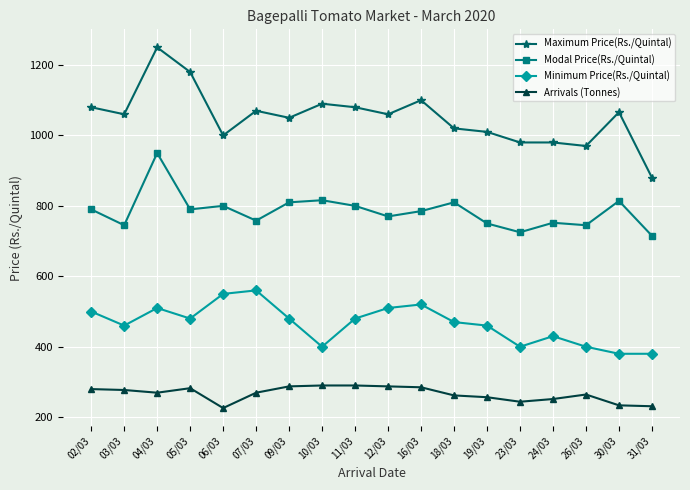

The value of Maximum Price(Rs./Quintal) at 10/03 is 1090.0. True or false?

True